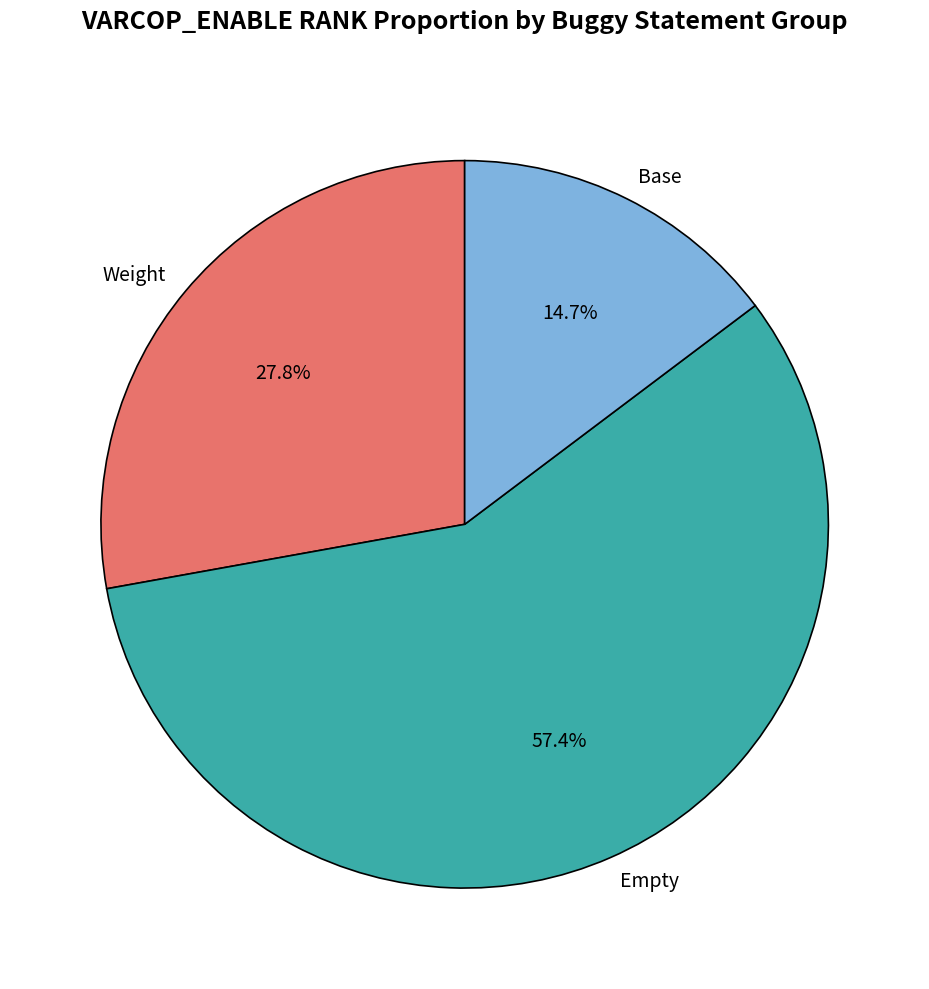

Is the sum of Empty and Base greater than half?

Yes